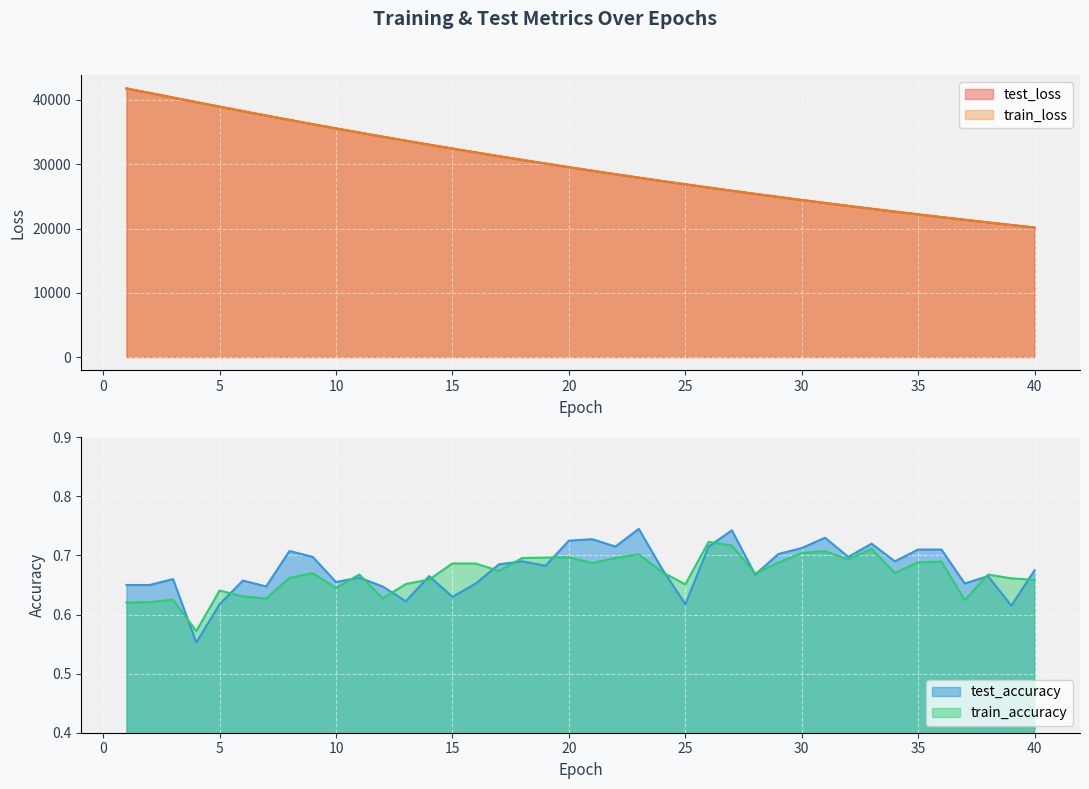

Where does the train_loss series first go above 29544?

1